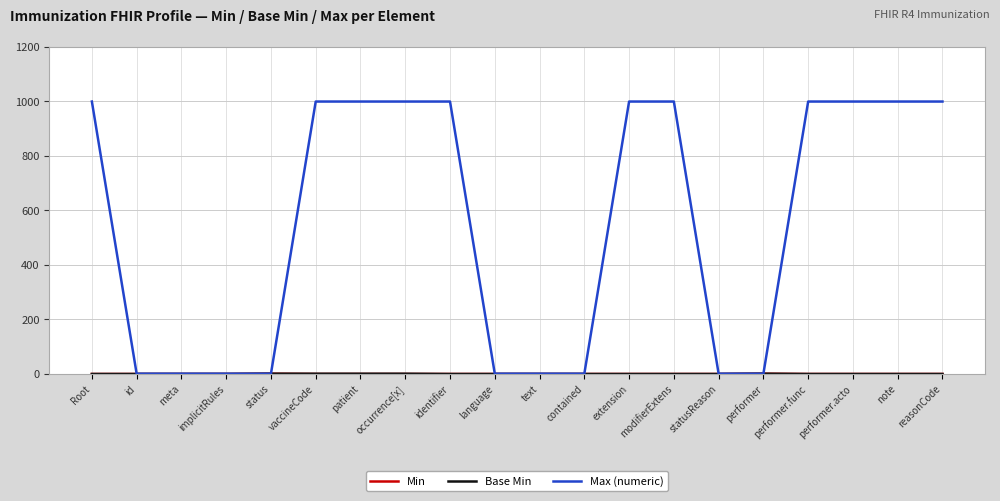

The value of Max (numeric) at vaccineCode is 206. True or false?

False